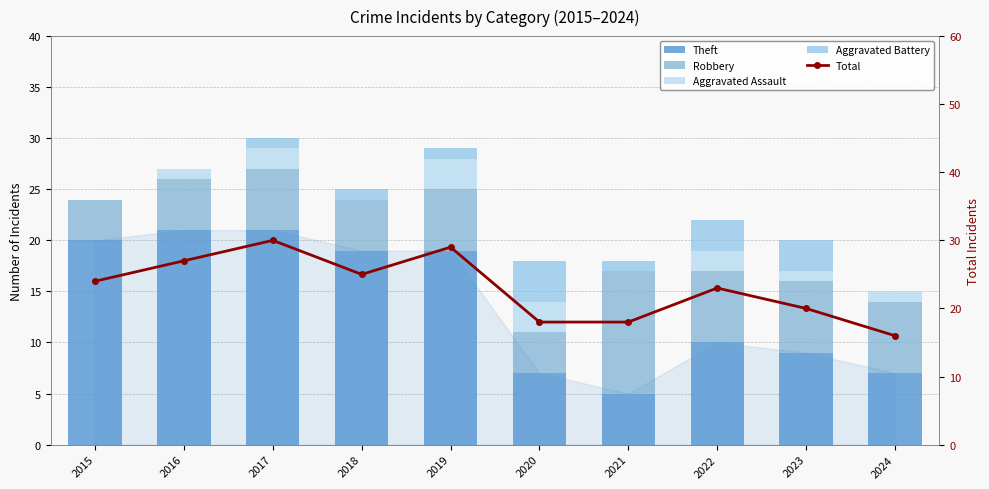

Reading right to left, extract all data points from this chart.

Theft: 2024=7	2023=9	2022=10	2021=5	2020=7	2019=19	2018=19	2017=21	2016=21	2015=20
Robbery: 2024=7	2023=7	2022=7	2021=12	2020=4	2019=6	2018=5	2017=6	2016=5	2015=4
Aggravated Assault: 2024=1	2023=1	2022=2	2021=0	2020=3	2019=3	2018=0	2017=2	2016=1	2015=0
Aggravated Battery: 2024=0	2023=3	2022=3	2021=1	2020=4	2019=1	2018=1	2017=1	2016=0	2015=0
Total: 2024=16	2023=20	2022=23	2021=18	2020=18	2019=29	2018=25	2017=30	2016=27	2015=24